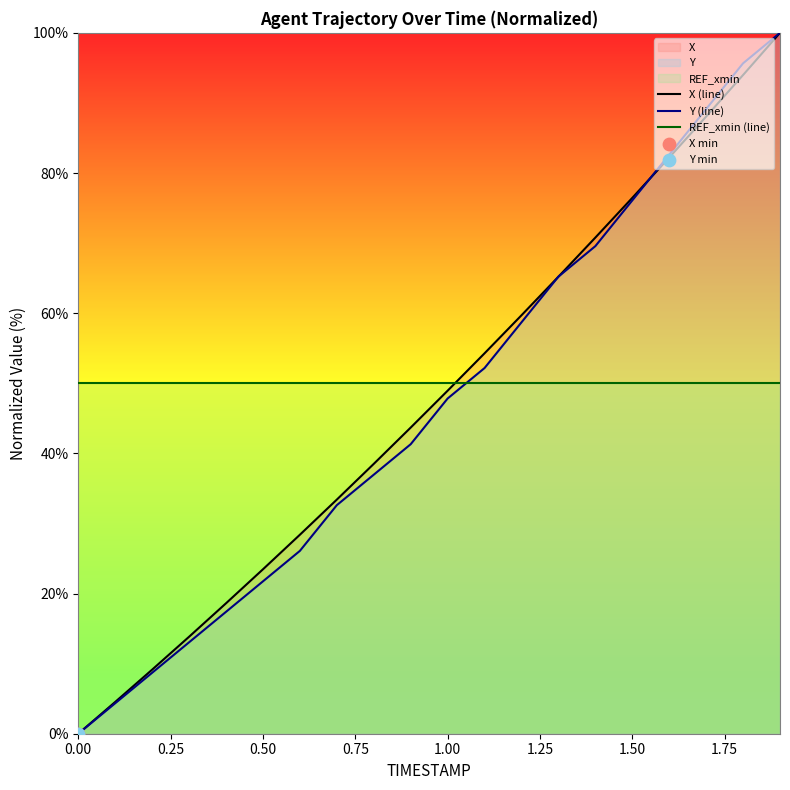

Which series reaches the minimum Y coordinate?

X (line)